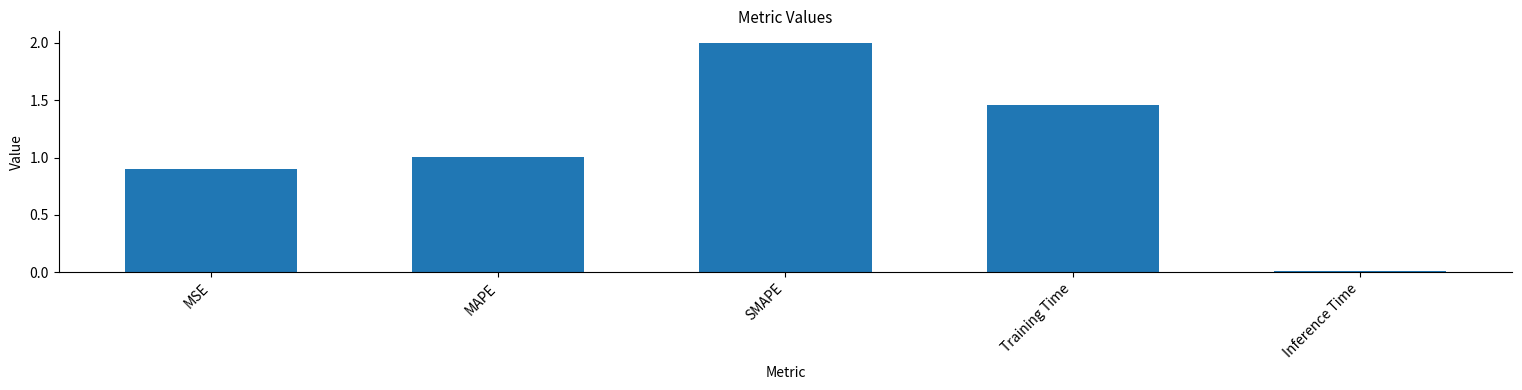

Does the chart contain any negative values?

No